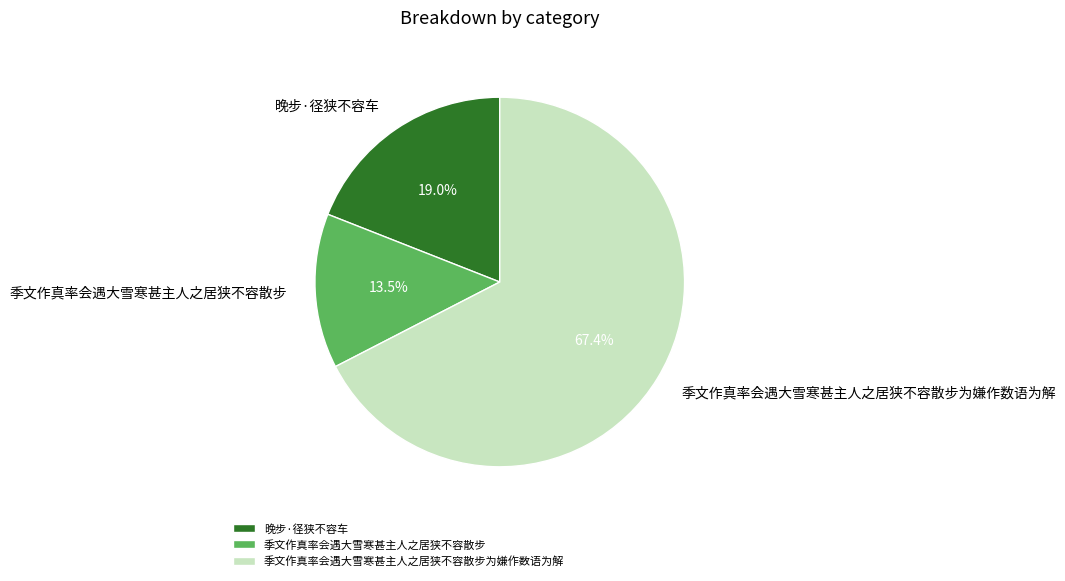

Which has a higher value, 季文作真率会遇大雪寒甚主人之居狭不容散步为嫌作数语为解 or 晚步·径狭不容车?

季文作真率会遇大雪寒甚主人之居狭不容散步为嫌作数语为解